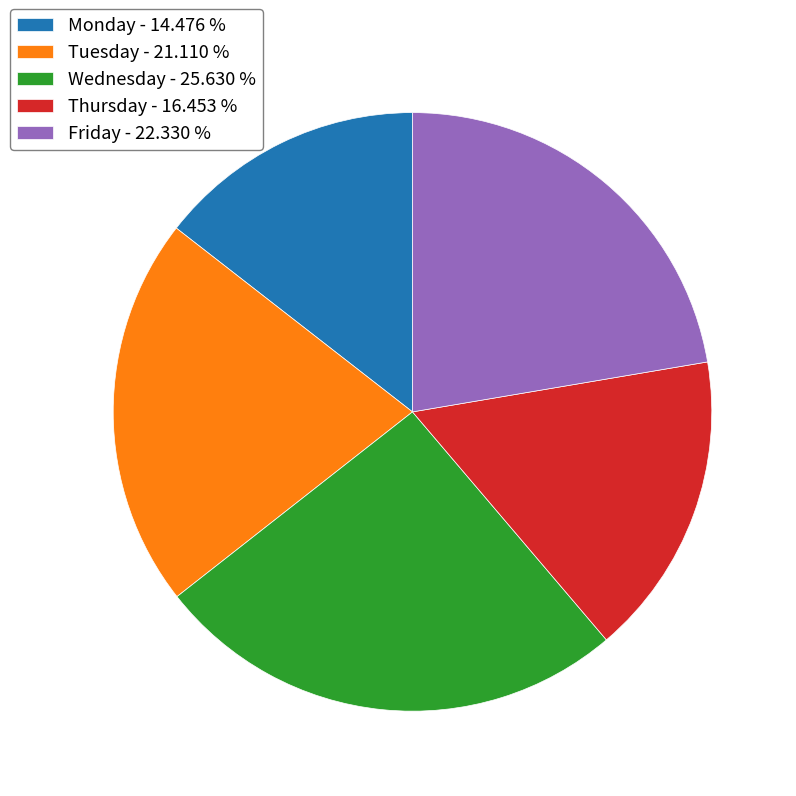

Does any single category account for the majority?

No